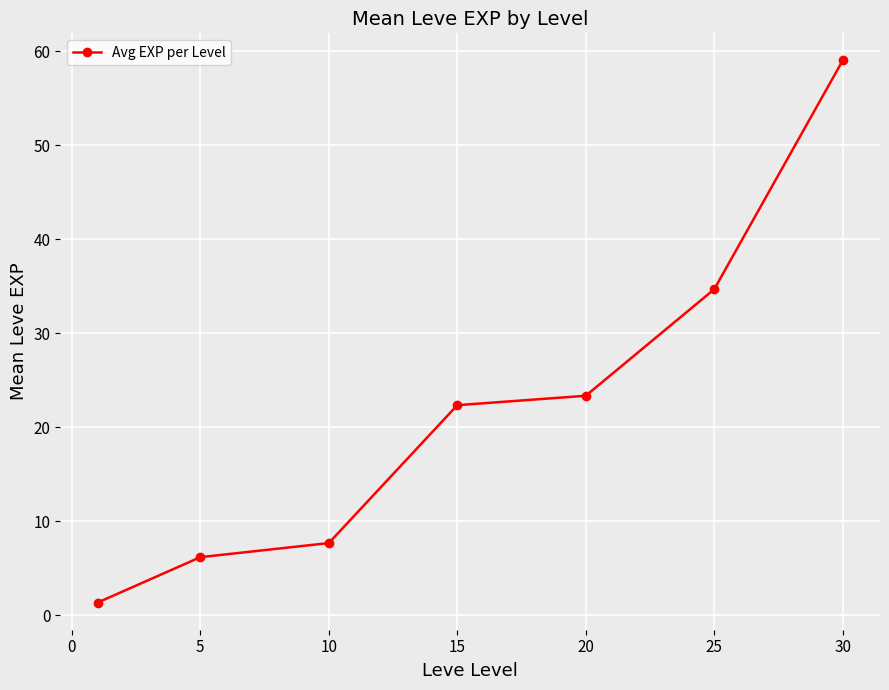

What is the maximum value shown in the chart?

59.0